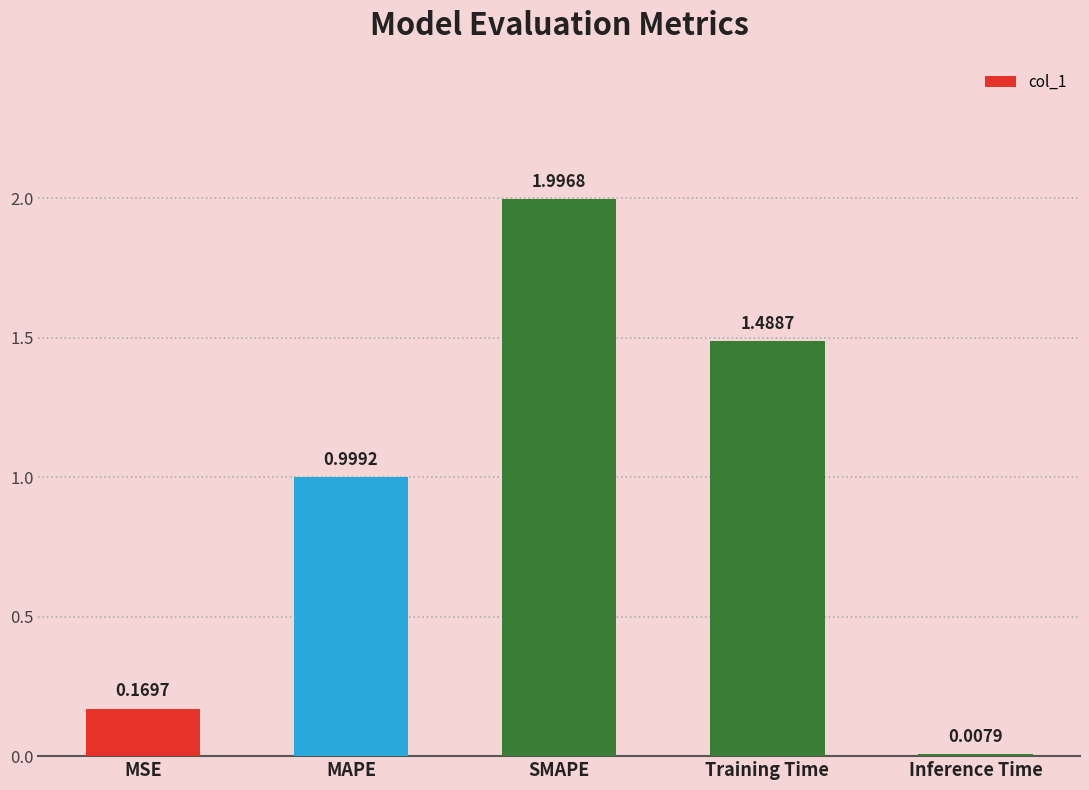

Rank the categories by value from highest to lowest.

SMAPE, Training Time, MAPE, MSE, Inference Time